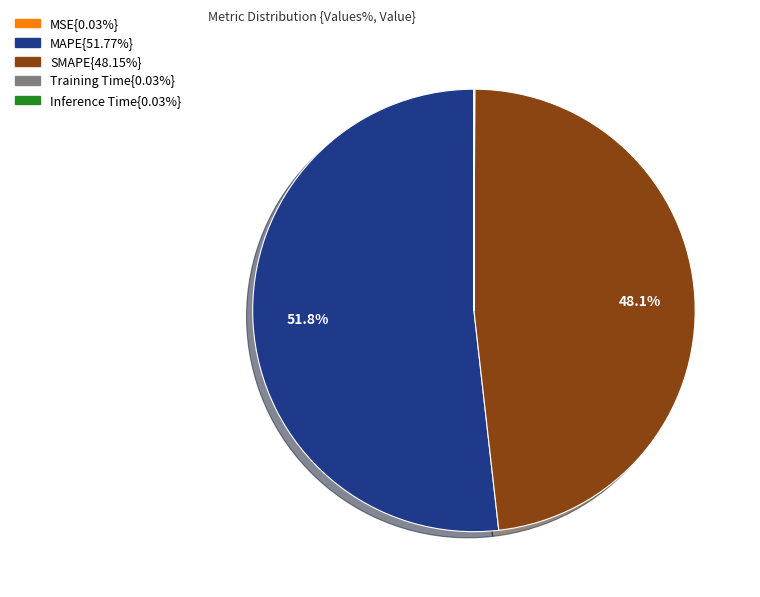

Does any single category account for the majority?

Yes